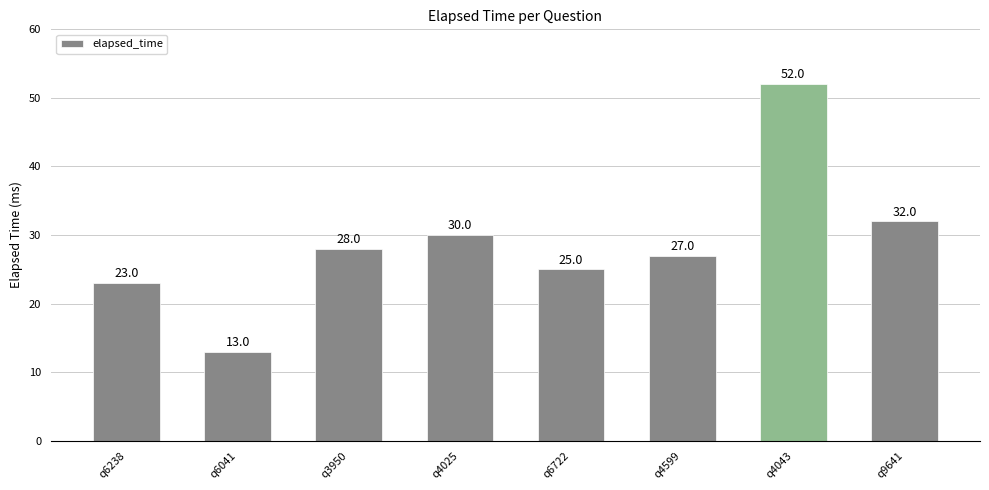

Which category has the highest value across all series?

q4043